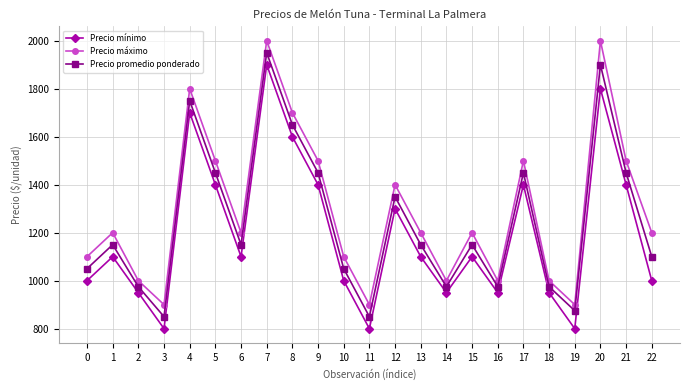

Reading left to right, what are all the values shown in this chart?

Precio mínimo: 1000	1100	950	800	1700	1400	1100	1900	1600	1400	1000	800	1300	1100	950	1100	950	1400	950	800	1800	1400	1000
Precio máximo: 1100	1200	1000	900	1800	1500	1200	2000	1700	1500	1100	900	1400	1200	1000	1200	1000	1500	1000	900	2000	1500	1200
Precio promedio ponderado: 1050	1150	975	850	1750	1450	1150	1950	1650	1450	1050	850	1350	1150	975	1150	975	1450	975	875	1900	1450	1100